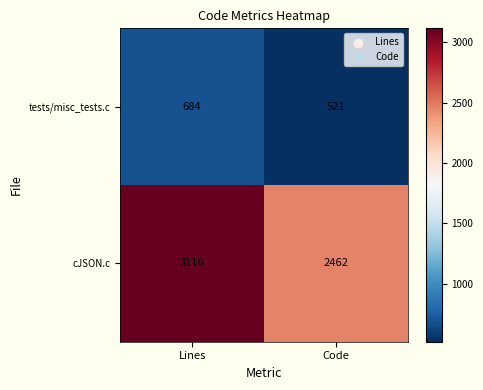

Between Lines and Code, which series saw the biggest shift?

cJSON.c